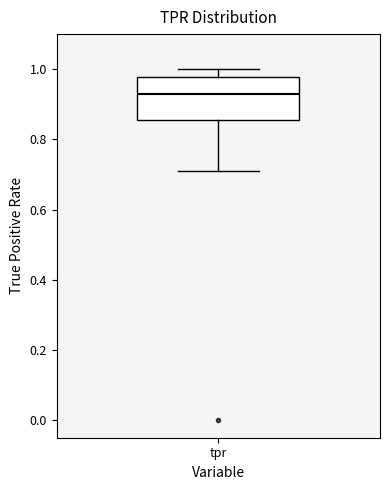

Read this box plot against the y-axis: the position of the median line, the range covered by the box, and the ends of both whiskers. The values are not printed on the chart, so give them approximately, as read against the axis.

median 0.92, box 0.86 to 0.98, whiskers 0.72 to 1.00